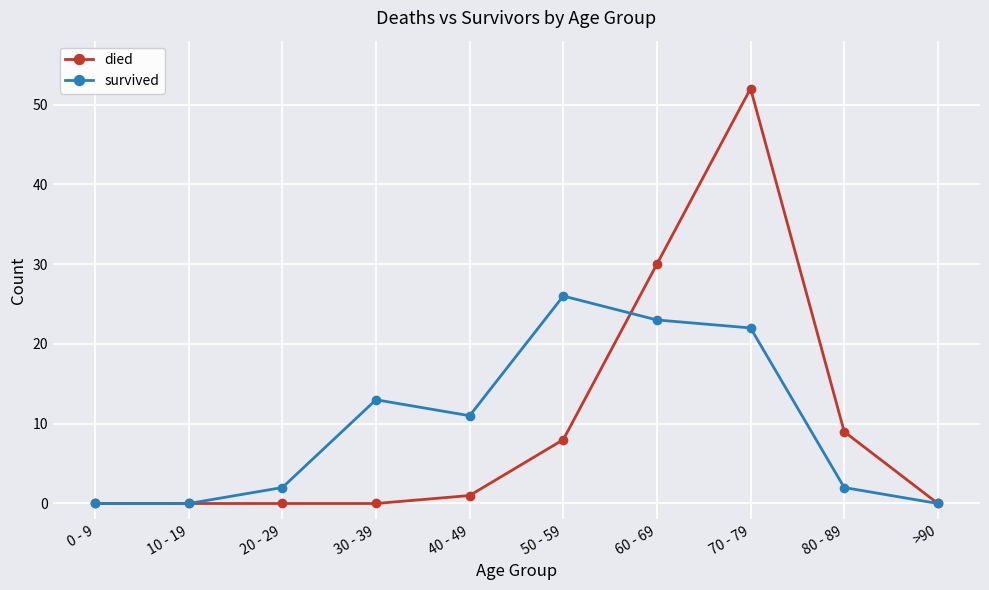

At how many categories does at least one series exceed 15?

3